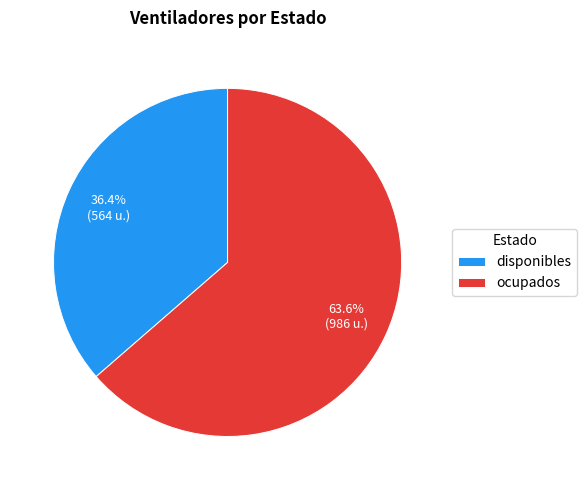

True or false: ocupados accounts for 53% of the total.

False